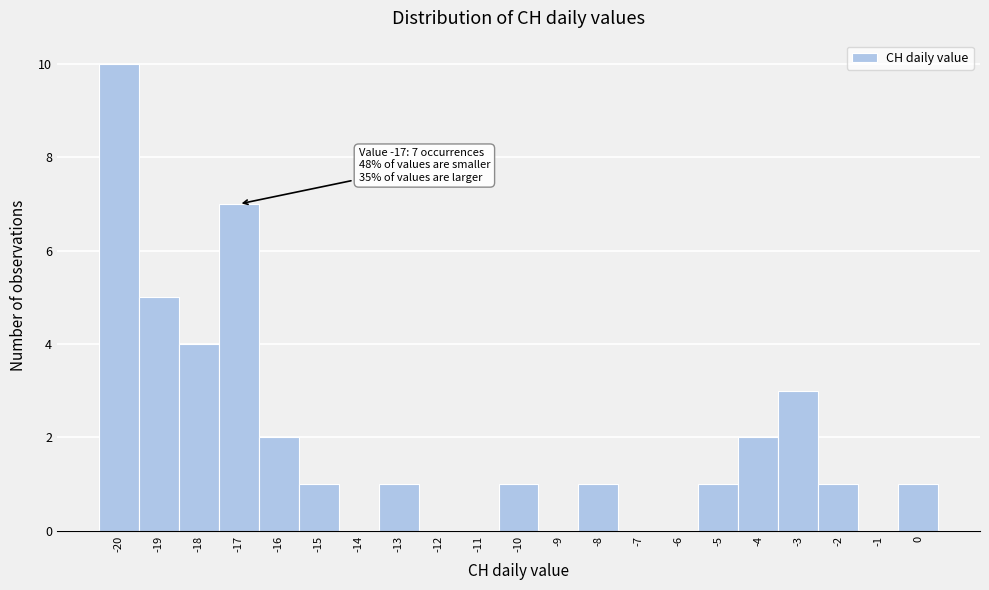

Over which range of the x-axis is the bar tallest?

-20.5 to -19.5